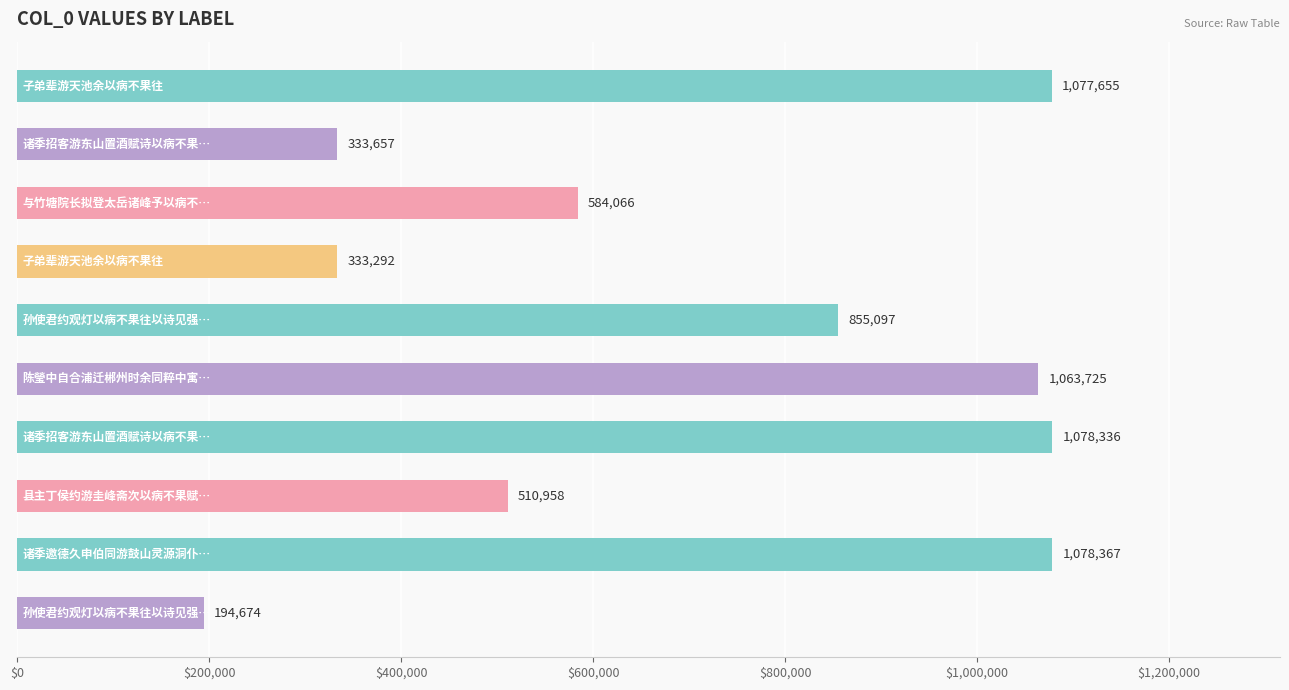

What is the difference between the second highest and second lowest values?

745044